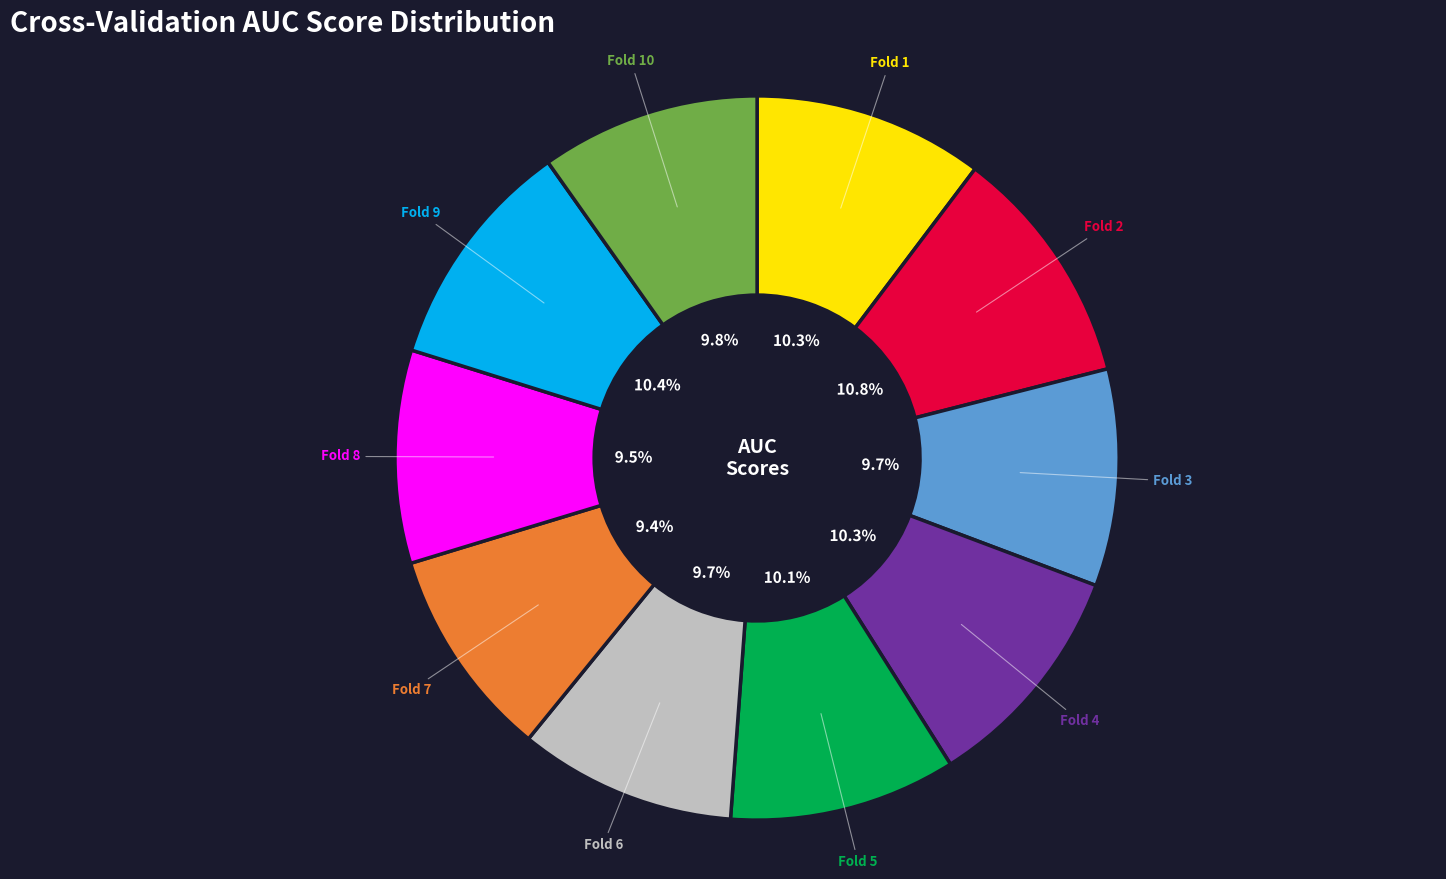

Is there a majority slice in this chart?

No